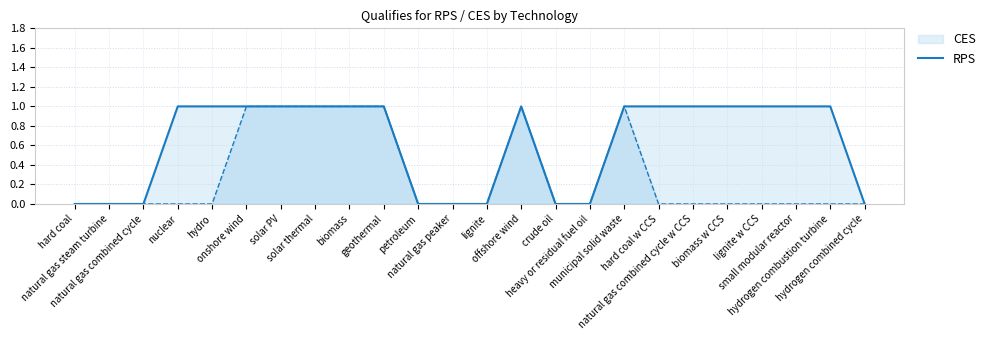

Reading left to right, list all the values displayed in this chart.

CES line: hard coal=0	natural gas steam turbine=0	natural gas combined cycle=0	nuclear=1	hydro=1	onshore wind=1	solar PV=1	solar thermal=1	biomass=1	geothermal=1	petroleum=0	natural gas peaker=0	lignite=0	offshore wind=1	crude oil=0	heavy or residual fuel oil=0	municipal solid waste=1	hard coal w CCS=1	natural gas combined cycle w CCS=1	biomass w CCS=1	lignite w CCS=1	small modular reactor=1	hydrogen combustion turbine=1	hydrogen combined cycle=0
RPS line: hard coal=0	natural gas steam turbine=0	natural gas combined cycle=0	nuclear=0	hydro=0	onshore wind=1	solar PV=1	solar thermal=1	biomass=1	geothermal=1	petroleum=0	natural gas peaker=0	lignite=0	offshore wind=1	crude oil=0	heavy or residual fuel oil=0	municipal solid waste=1	hard coal w CCS=0	natural gas combined cycle w CCS=0	biomass w CCS=0	lignite w CCS=0	small modular reactor=0	hydrogen combustion turbine=0	hydrogen combined cycle=0